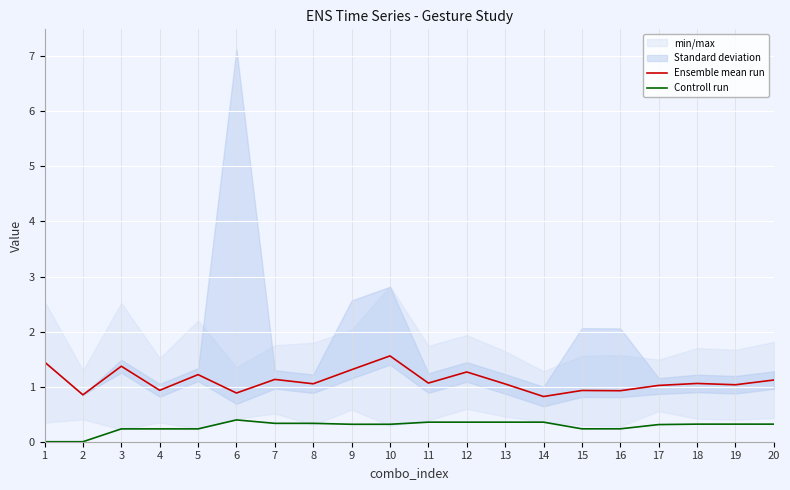

What is the spread (max minus min) of values at 14?

0.5